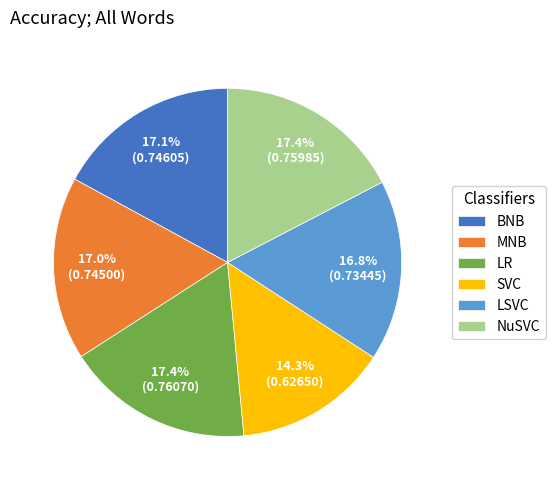

How many segments does this pie chart have?

6